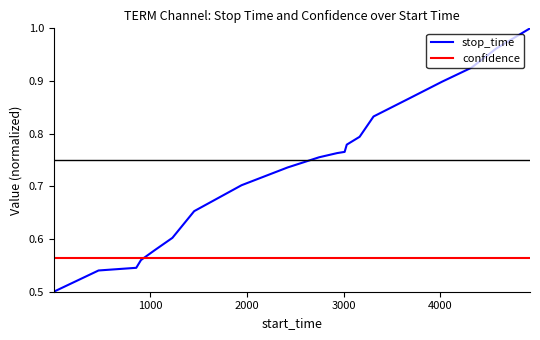

True or false: stop_time and confidence intersect in this chart.

True